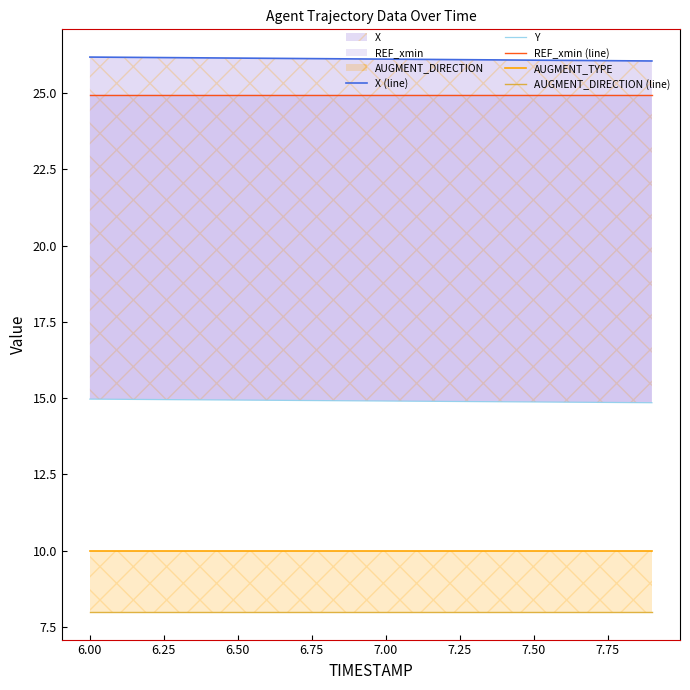

True or false: REF_xmin (line) and AUGMENT_DIRECTION (line) cross at least once.

False